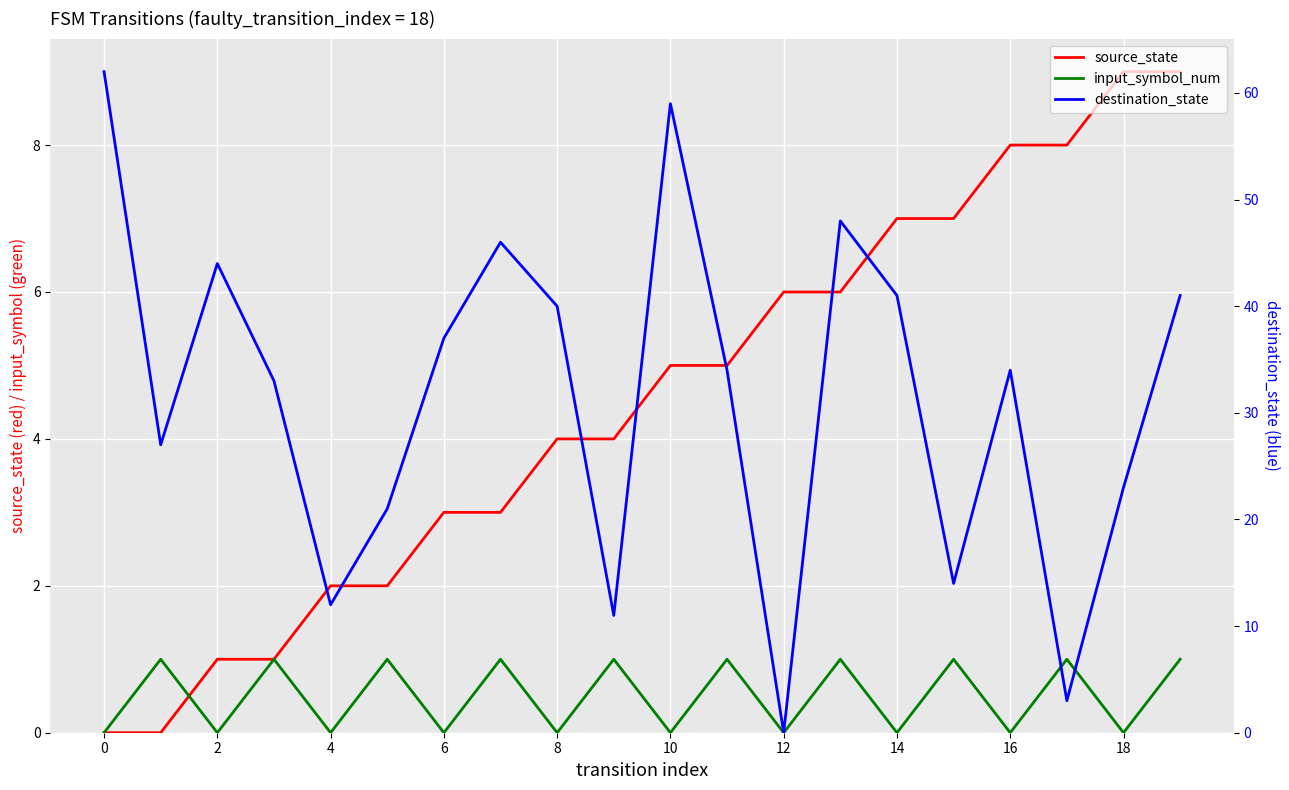

Which series ends up on top after the final intersection of destination_state and source_state?

destination_state